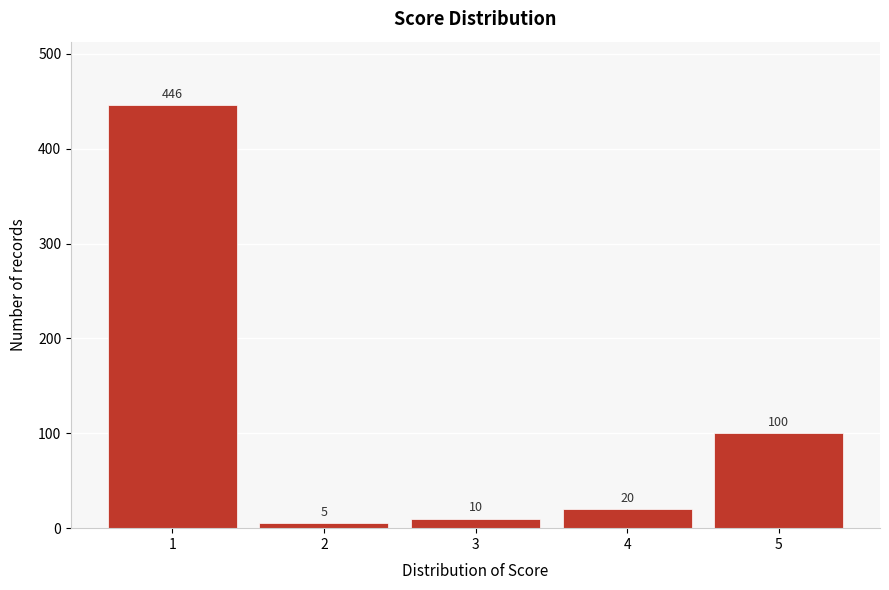

Reading left to right, list all the values displayed in this chart.

1=446	2=5	3=10	4=20	5=100